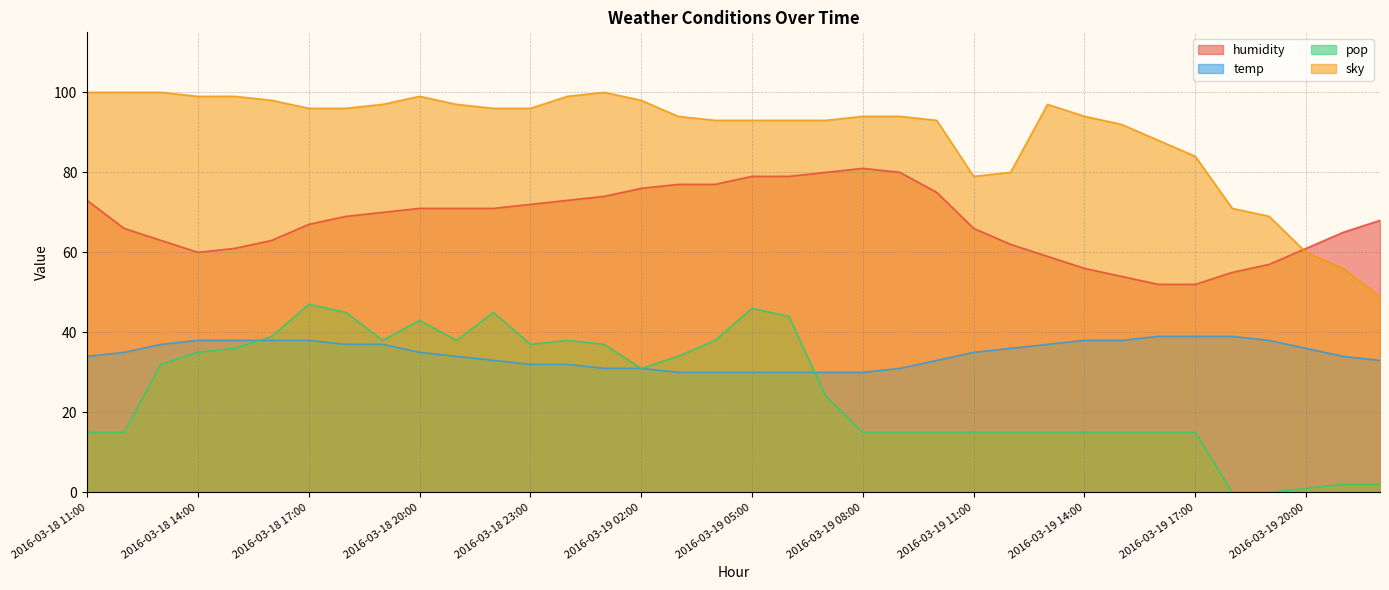

Rank the series by their maximum value, from highest to lowest.

sky, humidity, pop, temp